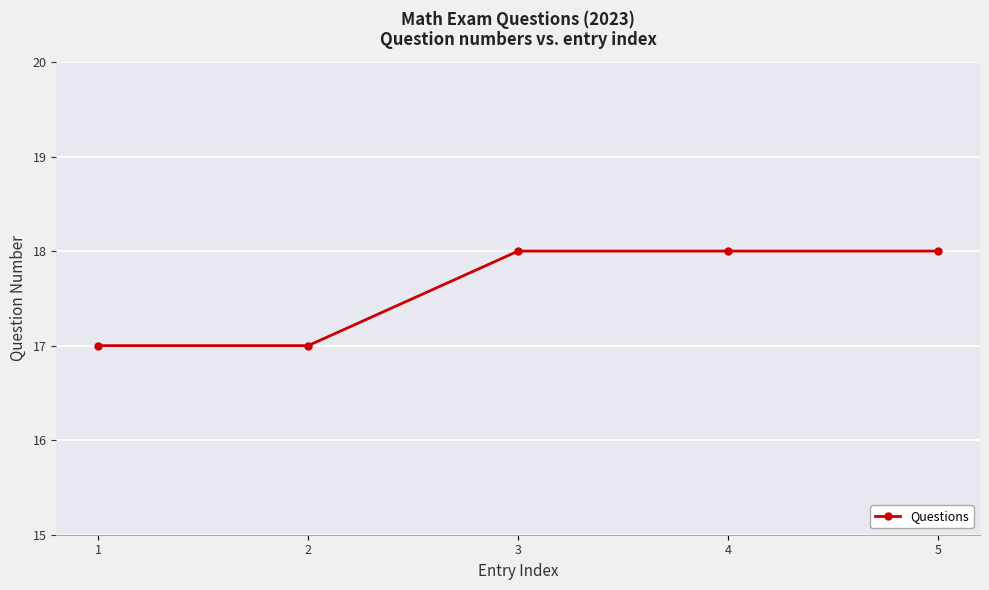

What is the change in value from 1 to 4?

+1